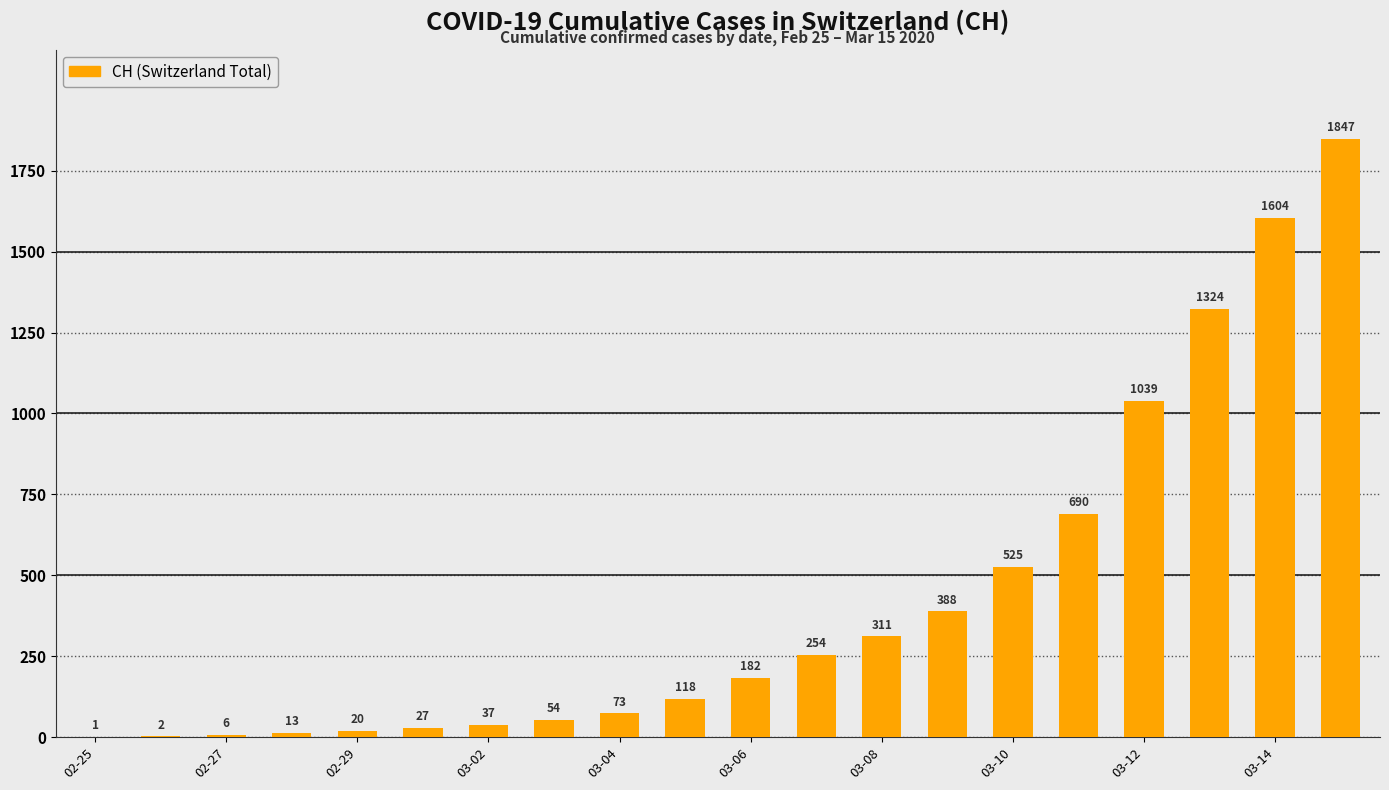

What is the sum of all values?

8515